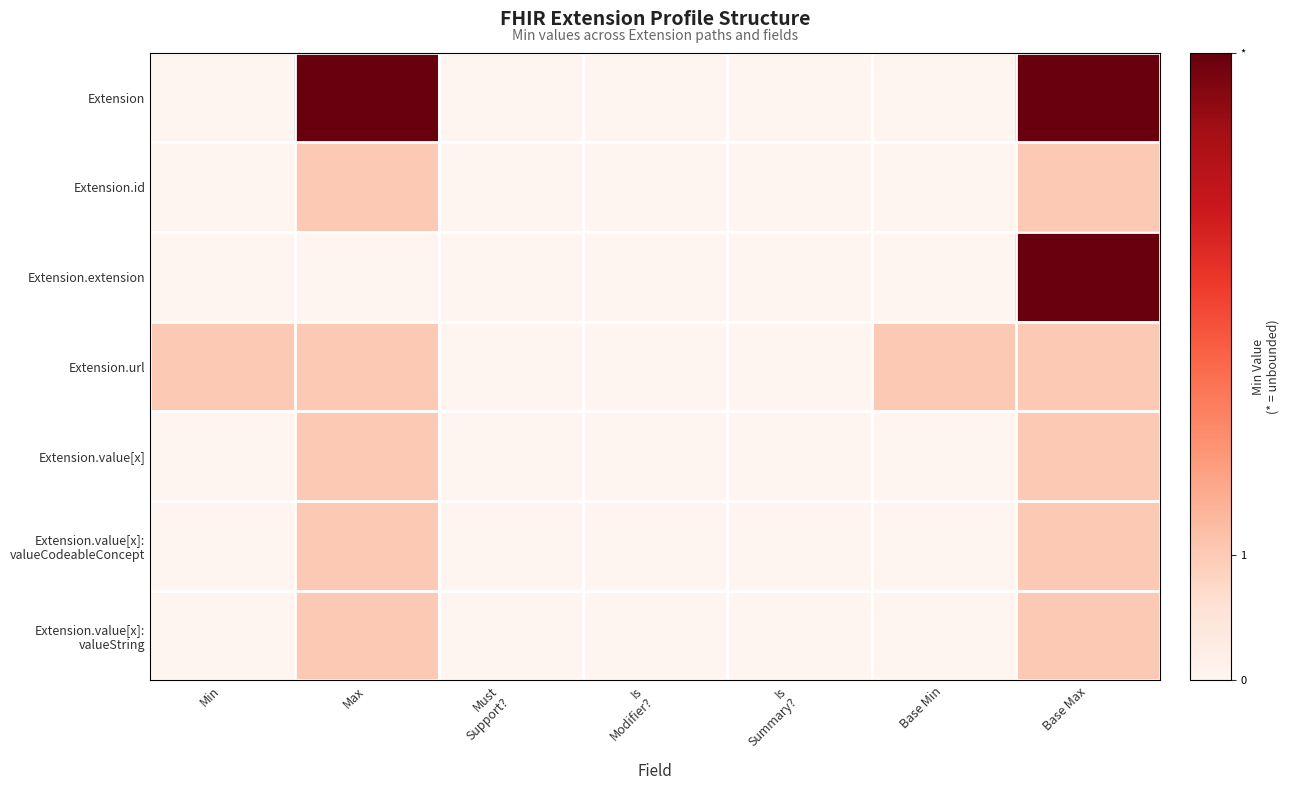

At which category is the sum across all series the highest?

Base Max